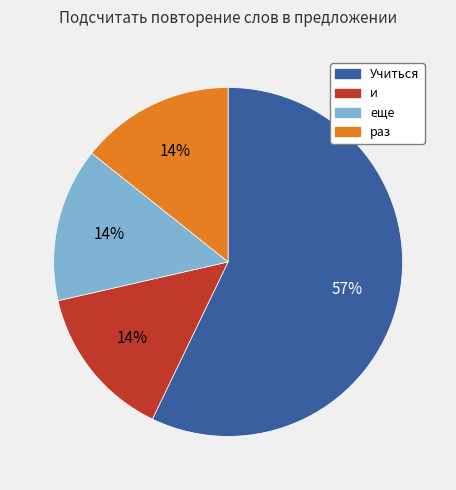

What percentage is the раз slice, to the nearest percent?

14%